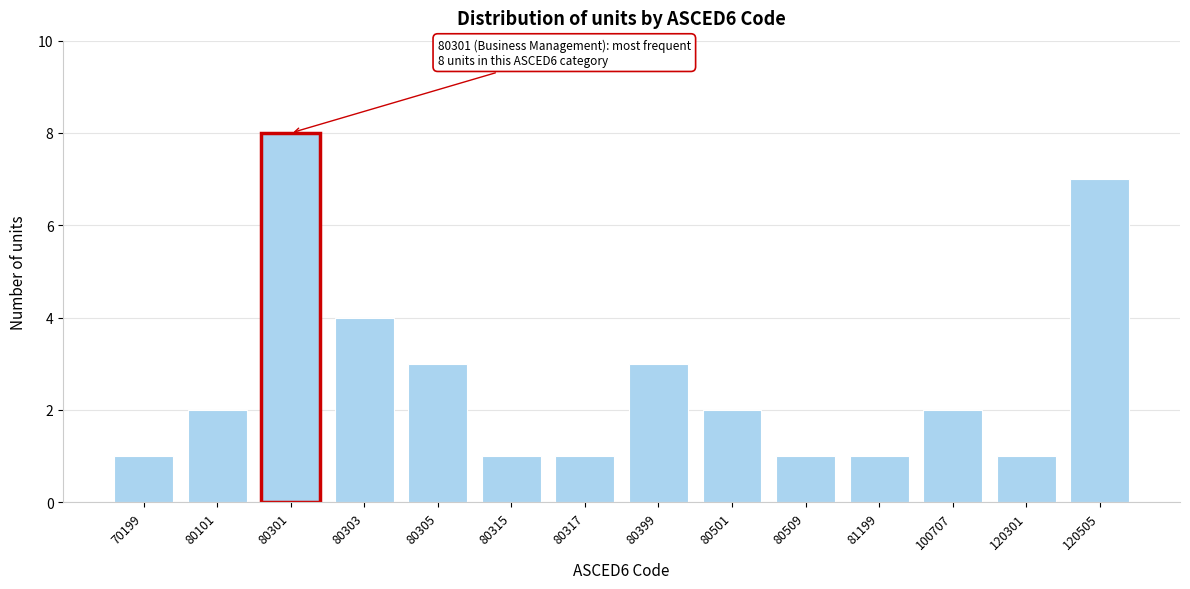

Reading left to right, list all the values displayed in this chart.

70199=1	80101=2	80301=8	80303=4	80305=3	80315=1	80317=1	80399=3	80501=2	80509=1	81199=1	100707=2	120301=1	120505=7